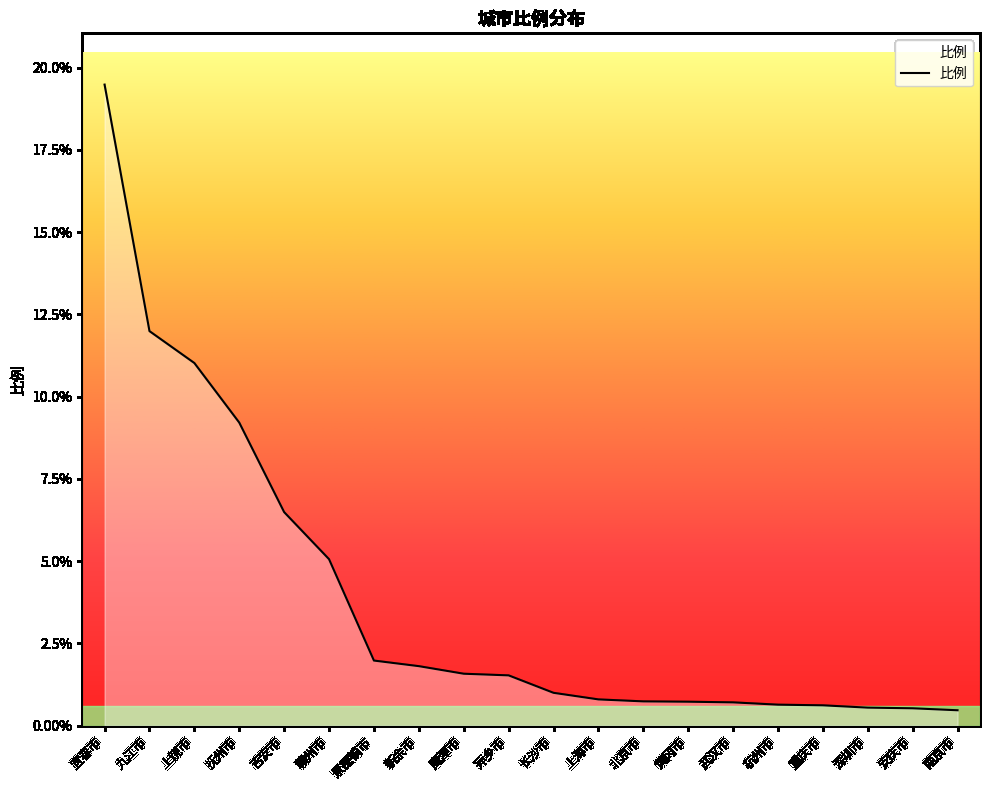

The chart shows a value of 0.6 at 重庆市. True or false?

True